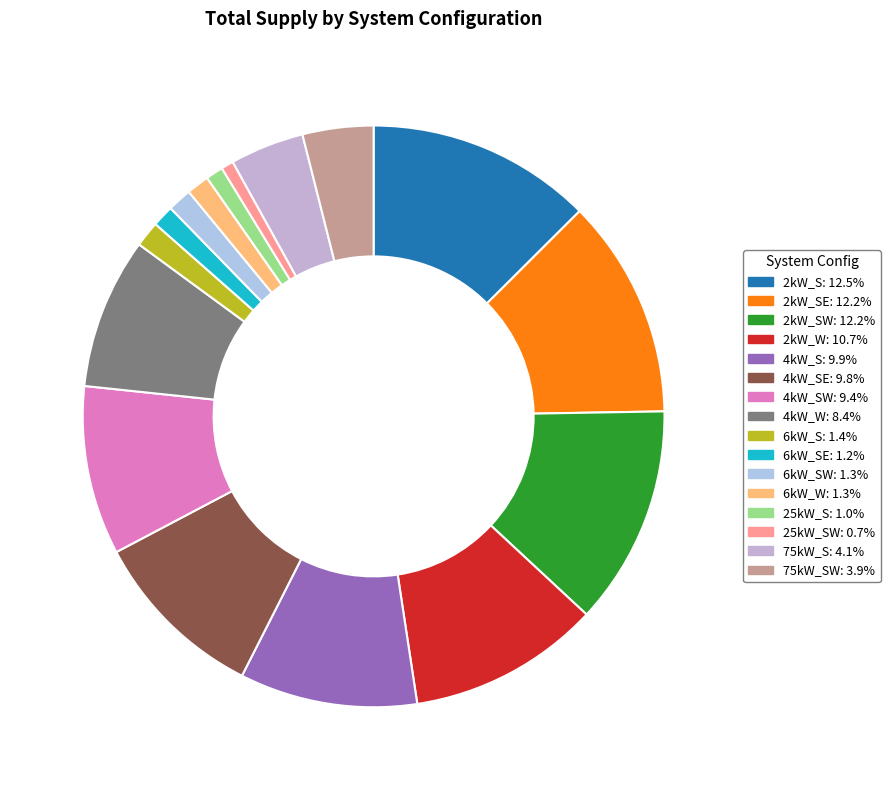

To the nearest percent, what is the average slice percentage?

6%